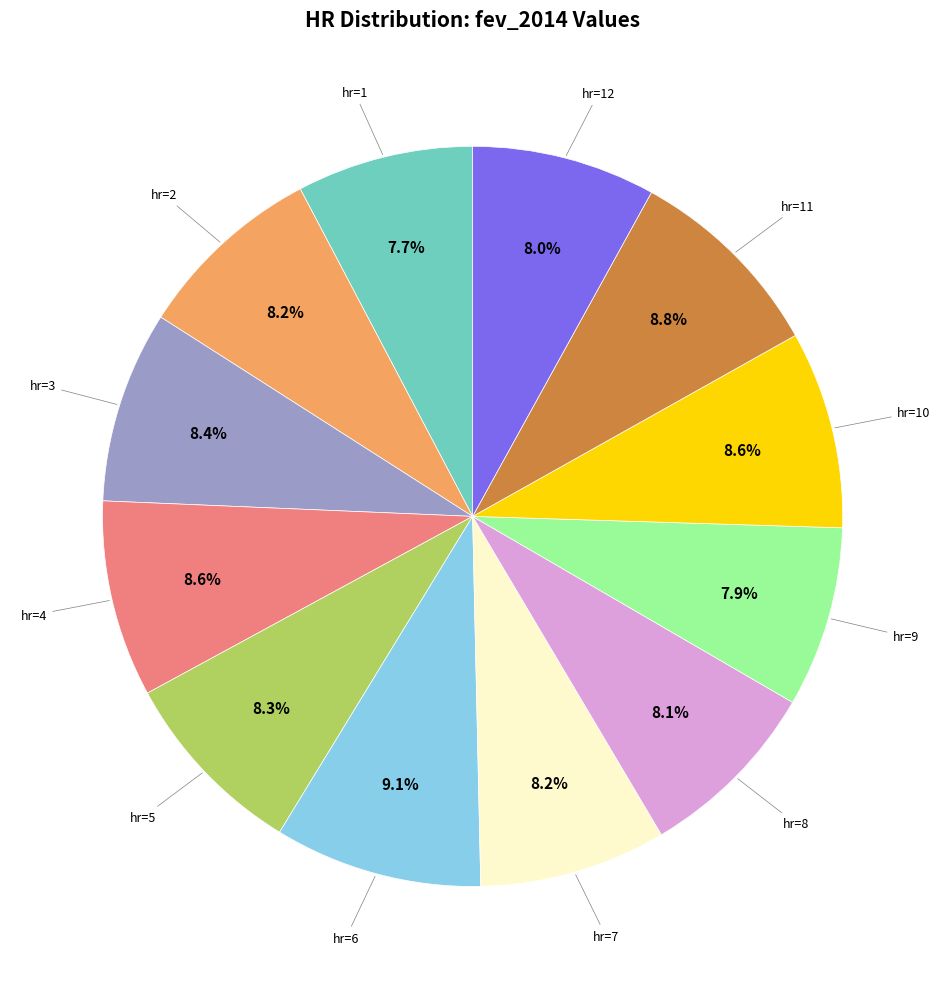

Does any single category account for the majority?

No